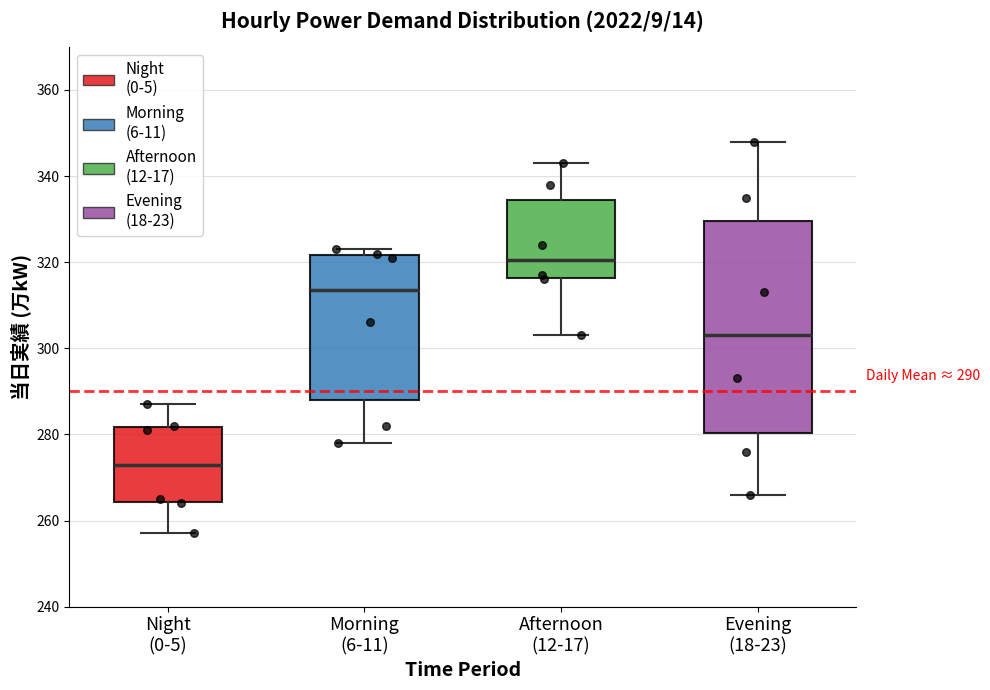

Which box's median line is the highest?

Afternoon (12-17)